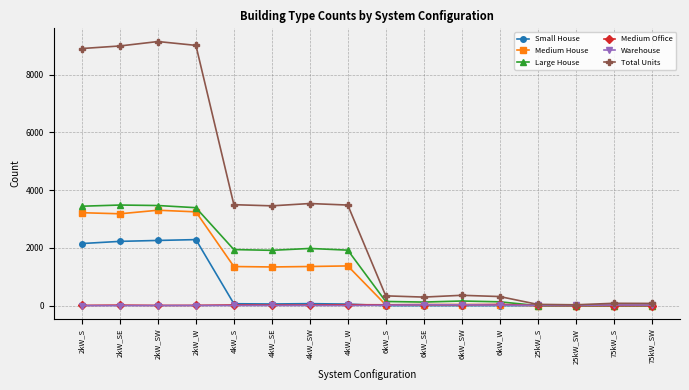

How many values in the Warehouse series are below 8?

8